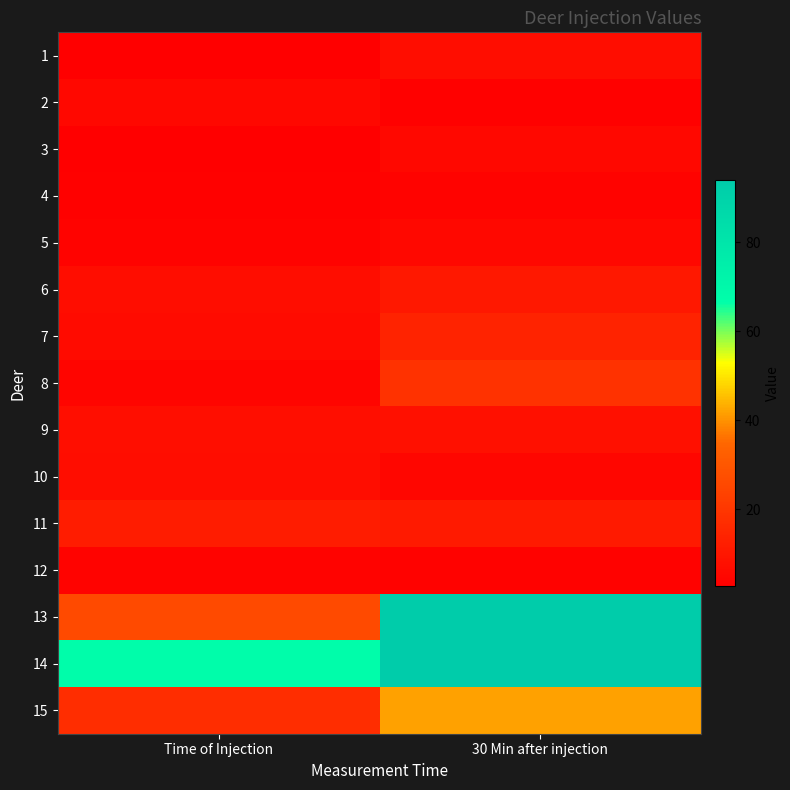

At which category is the sum across all series the highest?

30 Min after injection